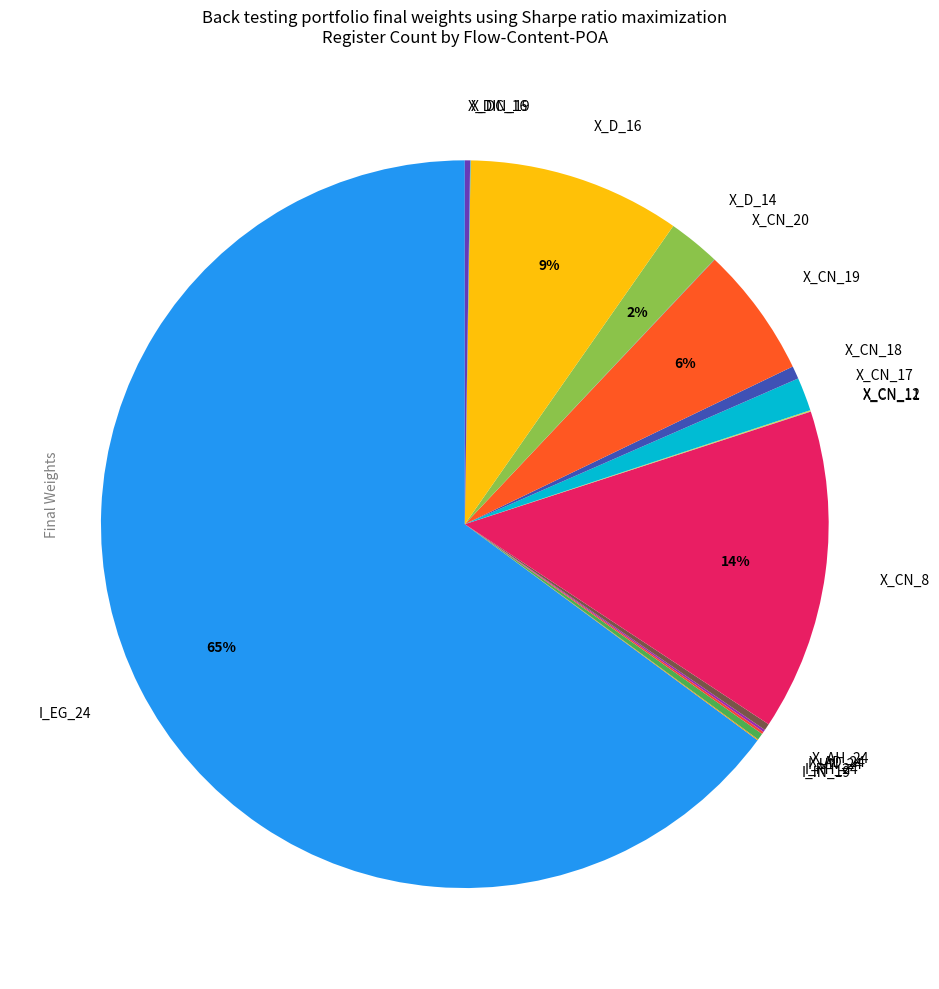

What percentage is the X_CN_17 slice, to the nearest percent?

1%